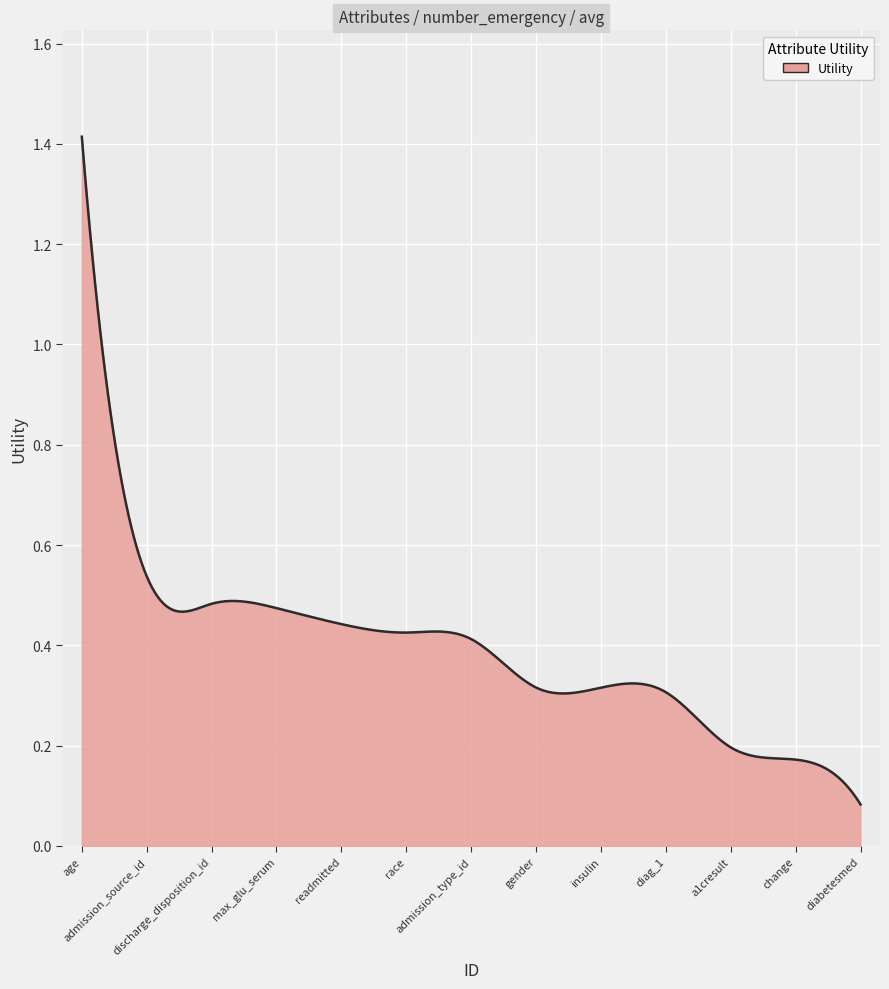

What is the label of the 11th point from the left?

a1cresult